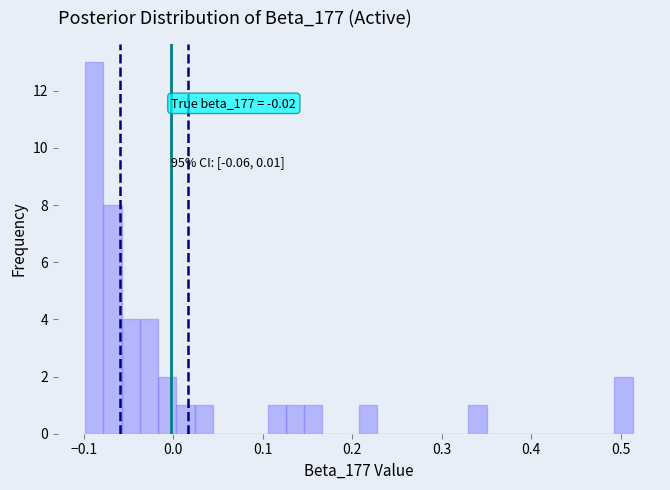

Around what value on the x-axis is the tallest bar? Give the approximate position of its centre, as read against the axis.

-0.09